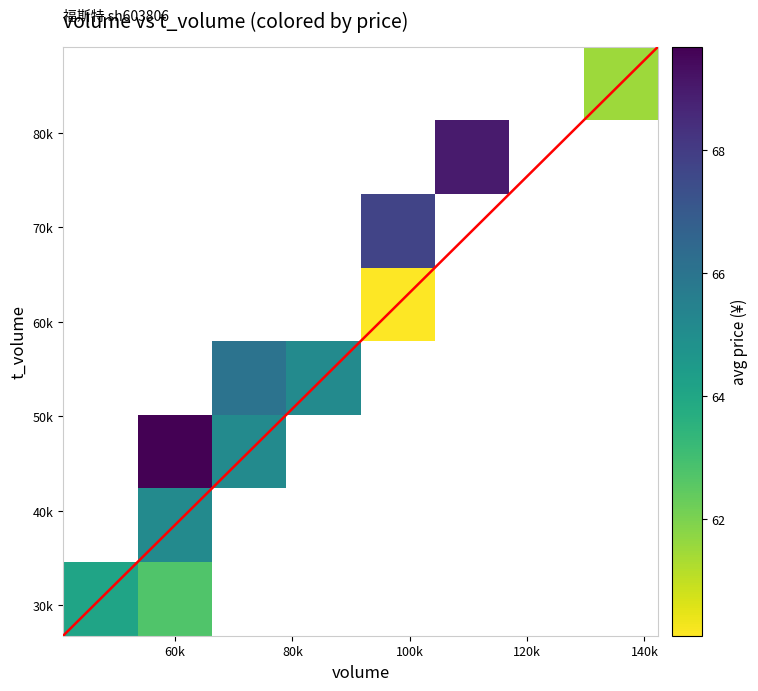

How many data points in t_volume are above 46219?

9